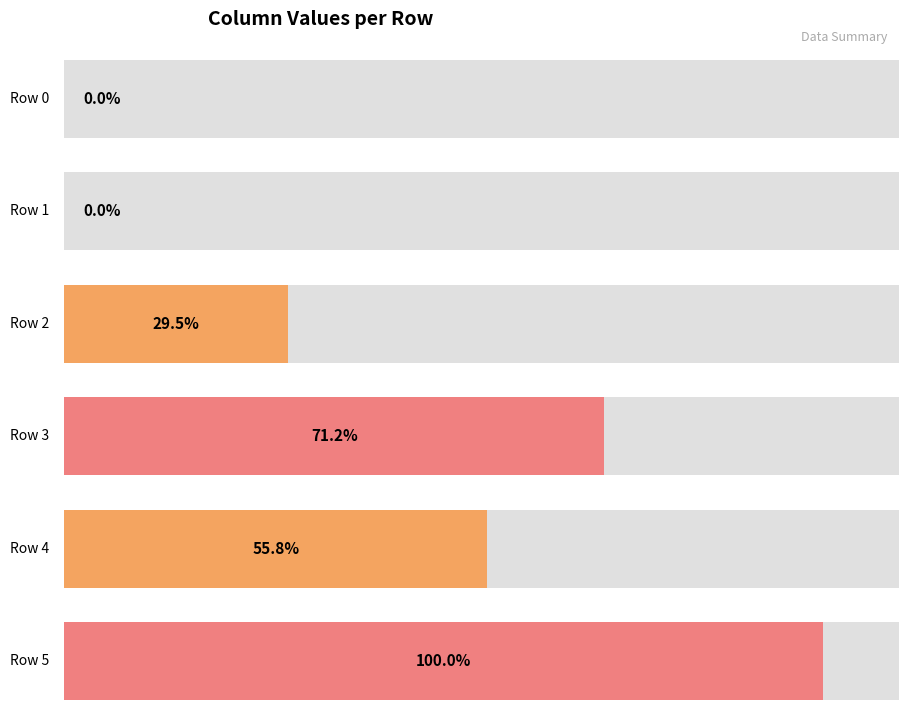

Reading left to right, transcribe all the data shown in this chart.

0=0	1=0	2=46	3=111	4=87	5=156